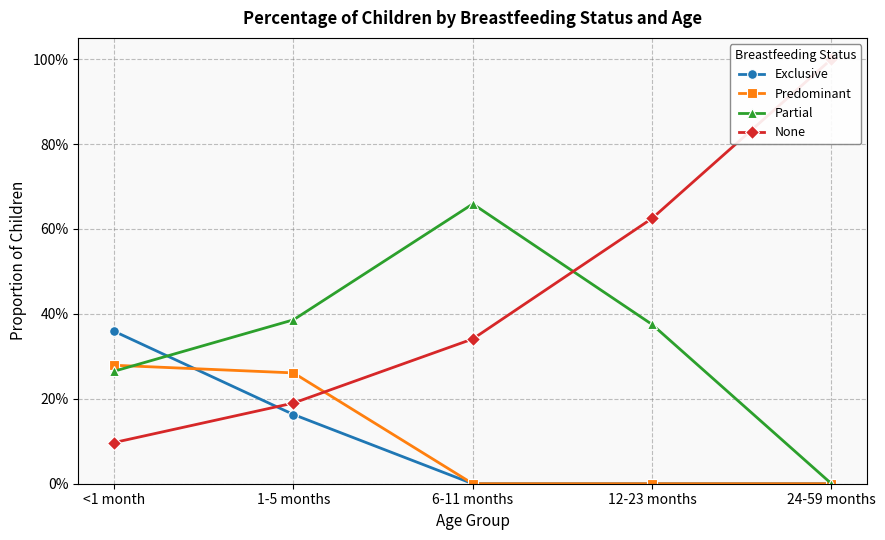

What is the spread (max minus min) of values at 1-5 months?

0.2